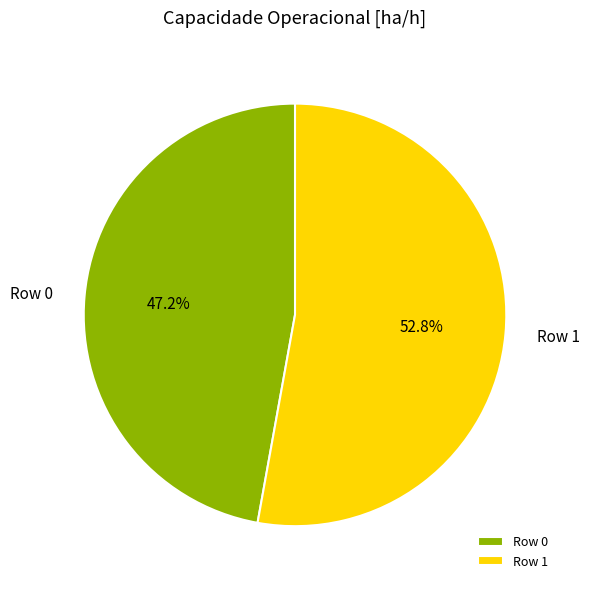

What is the smallest slice in the pie chart?

Row 0